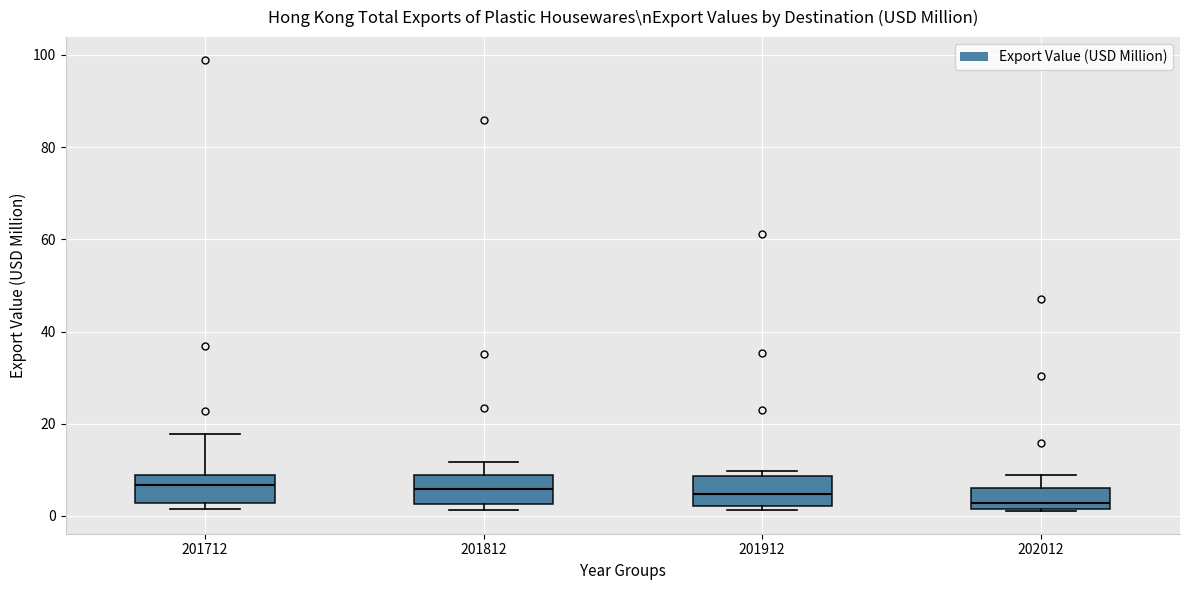

Reading left to right, transcribe this box plot: for each box, give where its median line is, the range the box spans, and where its two whiskers end, as read against the y-axis. The values are not printed on the chart, so give them approximately, as read against the axis.

201712: median 6, box 2 to 8, whiskers 2 (just below the box's lower edge) to 18
201812: median 6, box 2 to 8, whiskers 2 (just below the box's lower edge) to 12
201912: median 4, box 2 to 8, whiskers 2 (just below the box's lower edge) to 10
202012: median 2 (just above the box's lower edge), box 2 to 6, whiskers 2 to 8